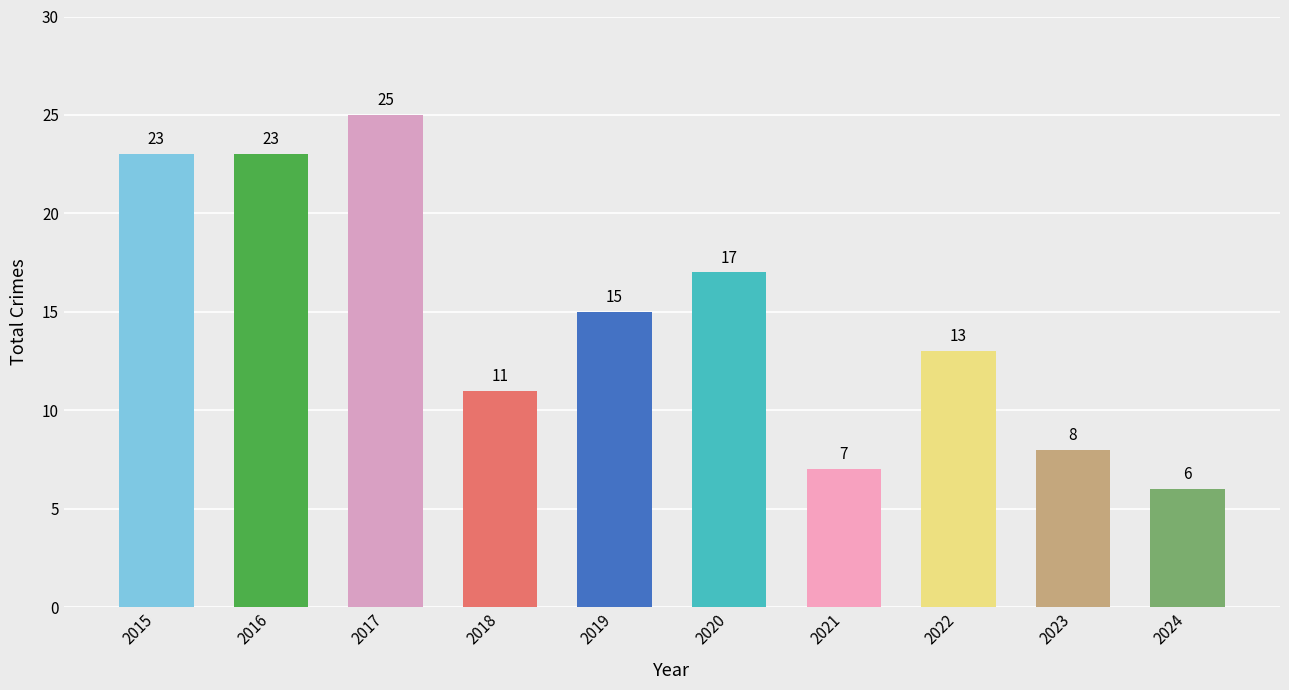

What is the difference between the maximum and minimum values?

19